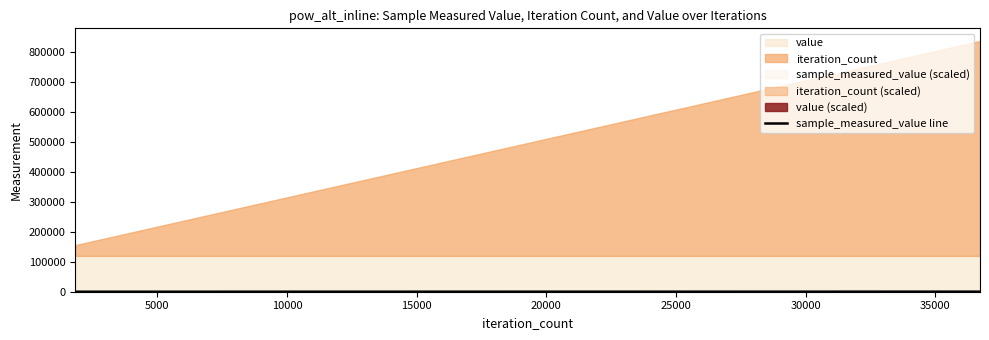

Does the chart display data point markers on the line(s)?

No